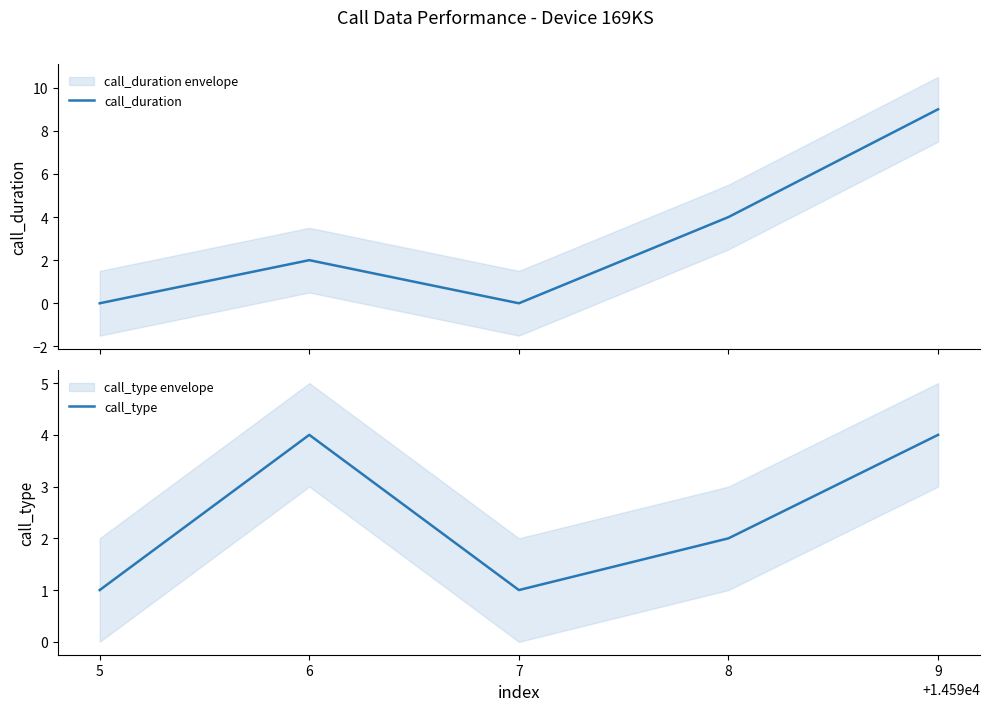

What are all the series names shown in the legend?

call_duration, call_type